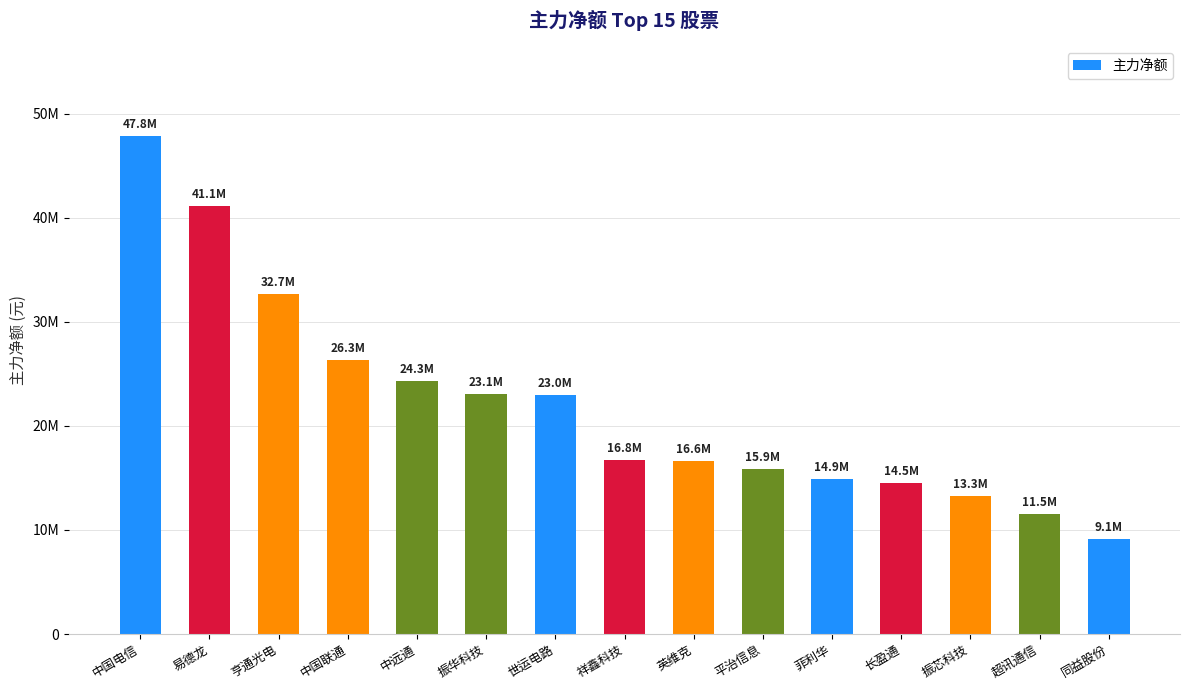

Rank the categories by value from lowest to highest.

同益股份, 超讯通信, 振芯科技, 长盈通, 菲利华, 平治信息, 英维克, 祥鑫科技, 世运电路, 振华科技, 中远通, 中国联通, 亨通光电, 易德龙, 中国电信